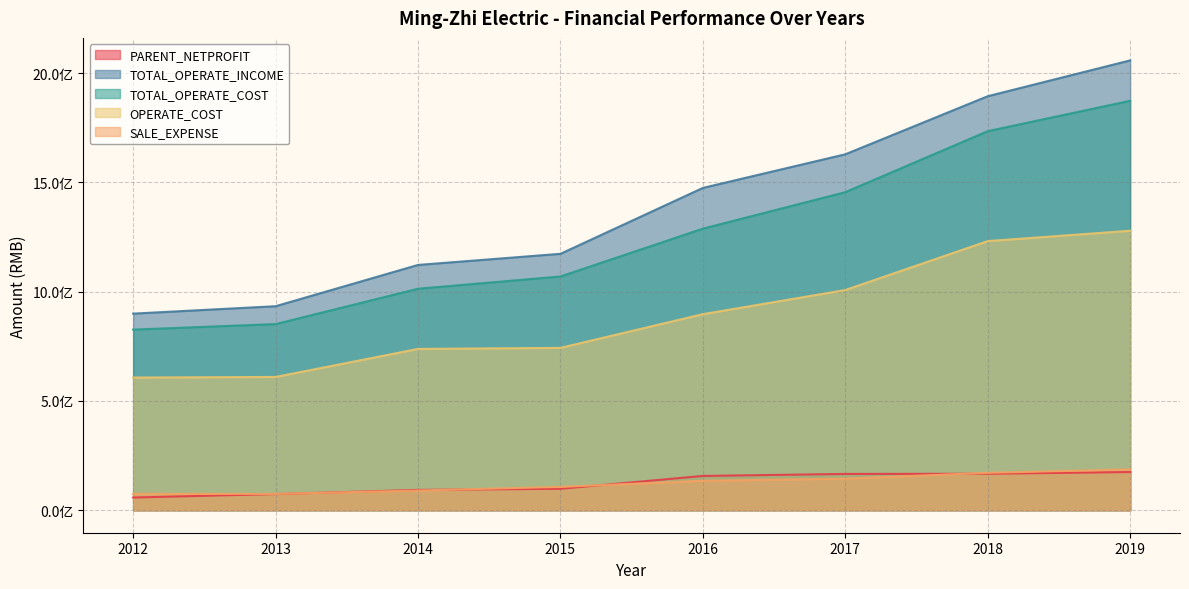

Rank the series at 2016 from lowest to highest value.

SALE_EXPENSE, PARENT_NETPROFIT, OPERATE_COST, TOTAL_OPERATE_COST, TOTAL_OPERATE_INCOME